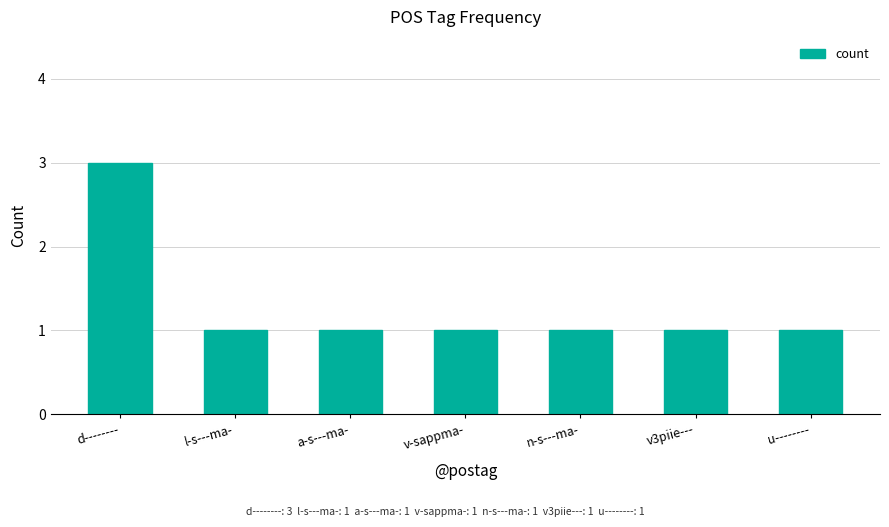

At which category does the chart reach its peak across all series?

d--------